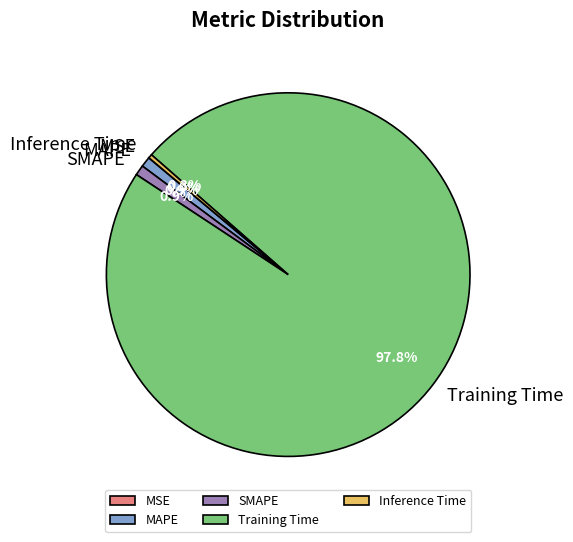

Between MAPE and Inference Time, which is larger?

MAPE